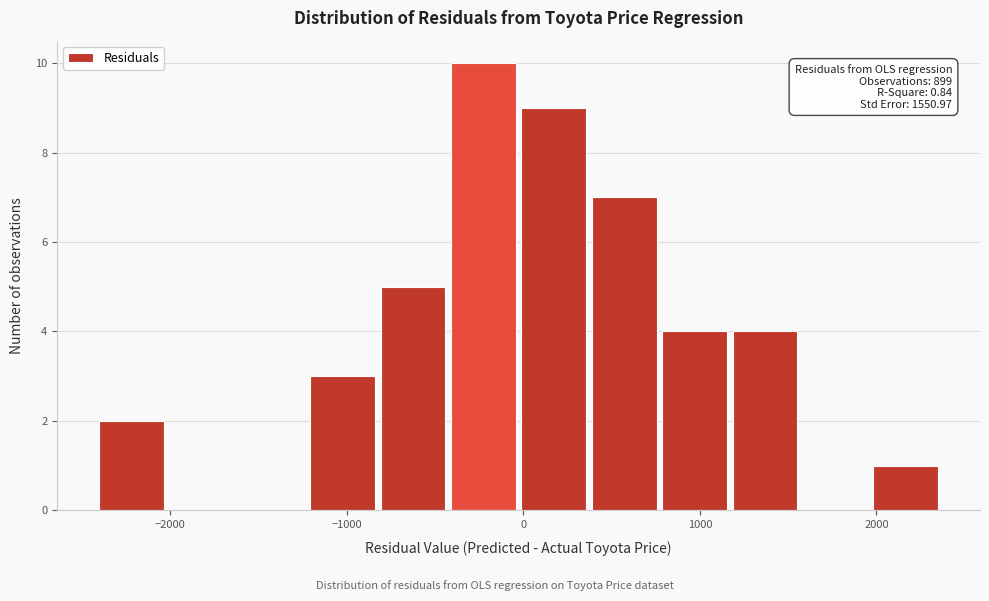

Around what value on the x-axis is the tallest bar? Give the approximate position of its centre, as read against the axis.

-200